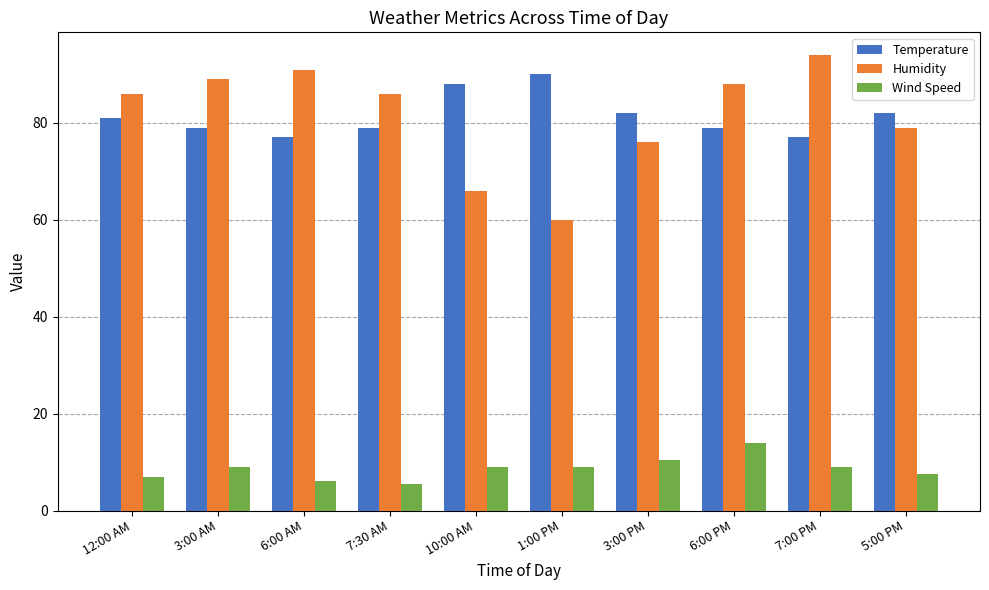

The value of Temperature at 7:00 PM is 77.0. True or false?

True